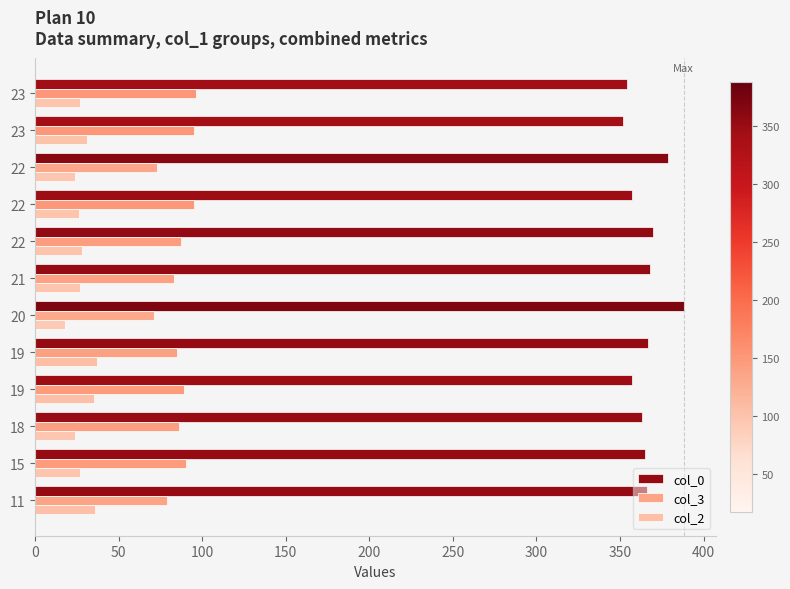

What are all the series names shown in the legend?

col_0, col_3, col_2